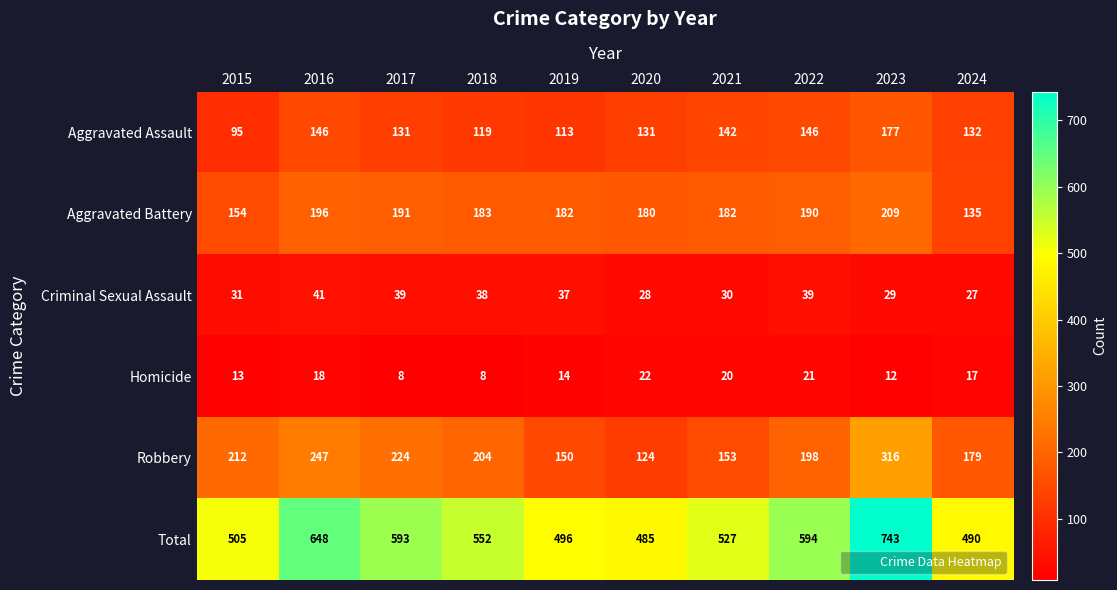

What is the sum of all Robbery values?

2007